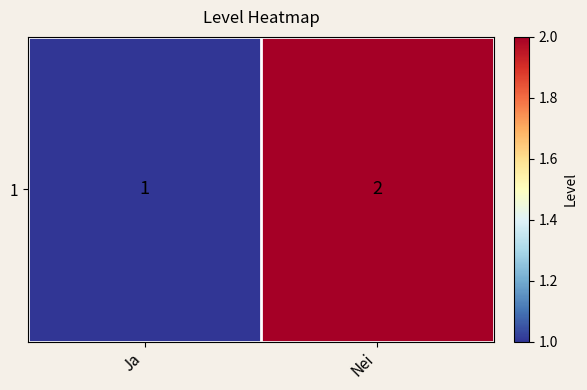

List the labels in order of value, largest first.

Nei, Ja